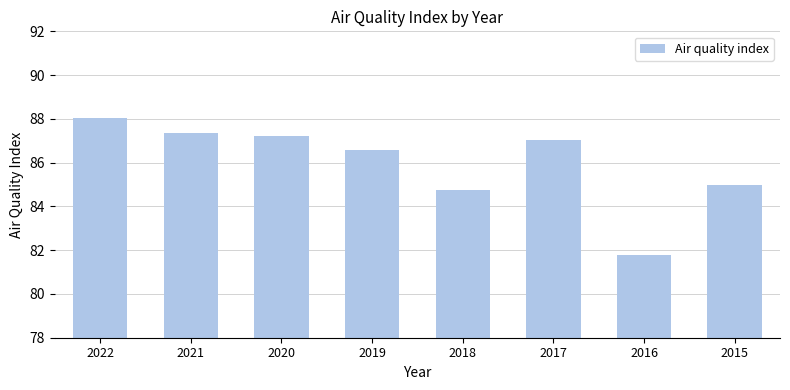

How many values are below 87?

4